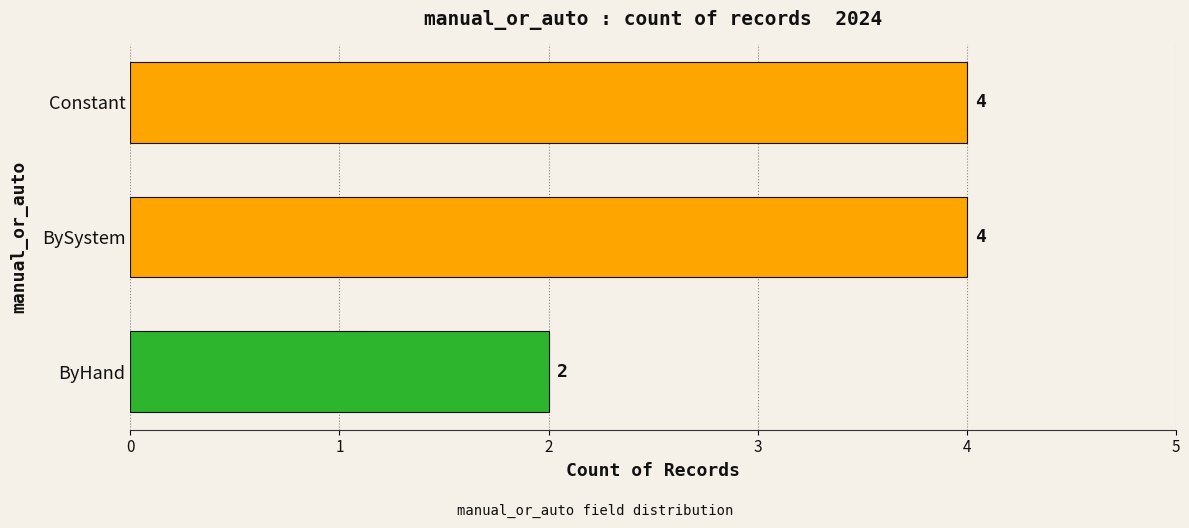

What is the sum of the values at Constant and ByHand?

6